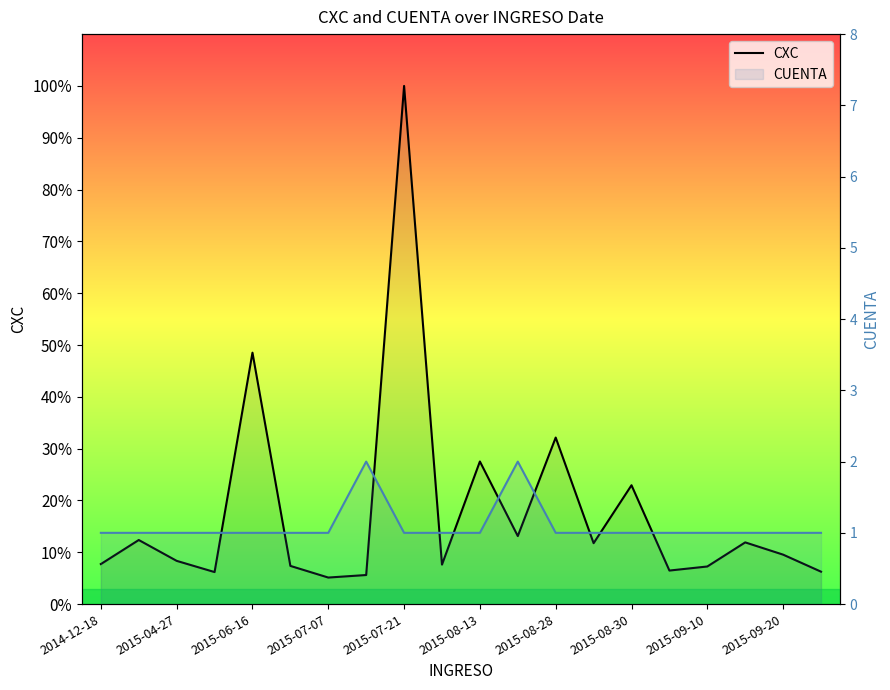

Is it true that CUENTA equals 1 at 2015-07-07?

True